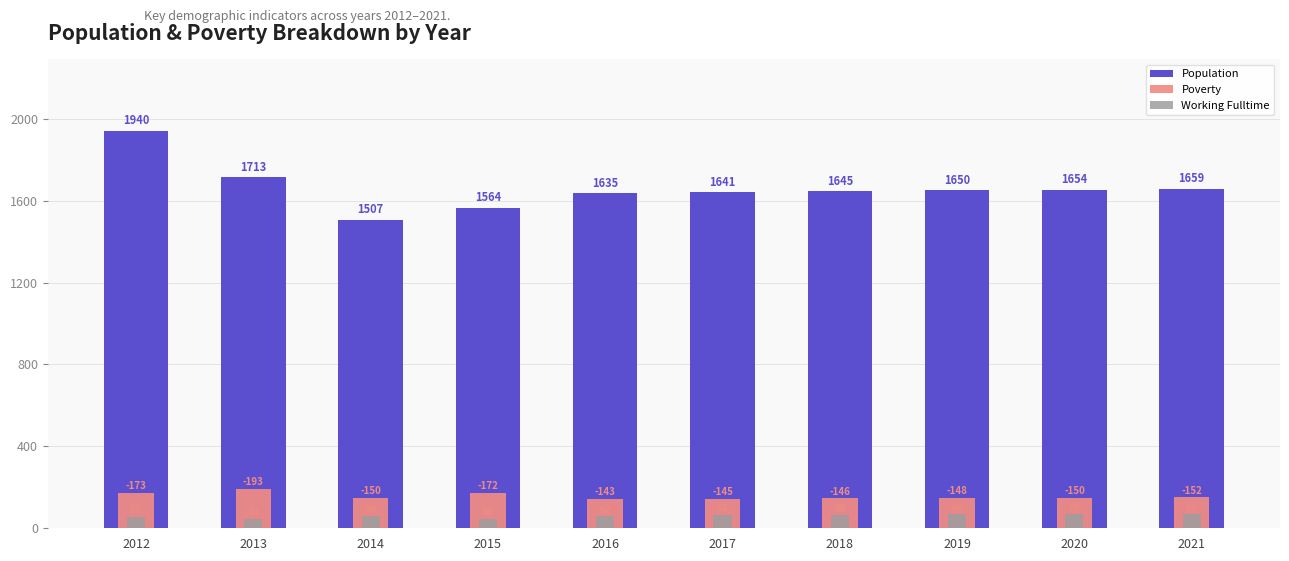

Reading left to right, extract all data points from this chart.

Population: 1940	1713	1507	1564	1635	1641	1645	1650	1654	1659
Poverty: 173	193	150	172	143	145	146	148	150	152
Working Fulltime: 57	44	59	44	62	64	66	68	70	72